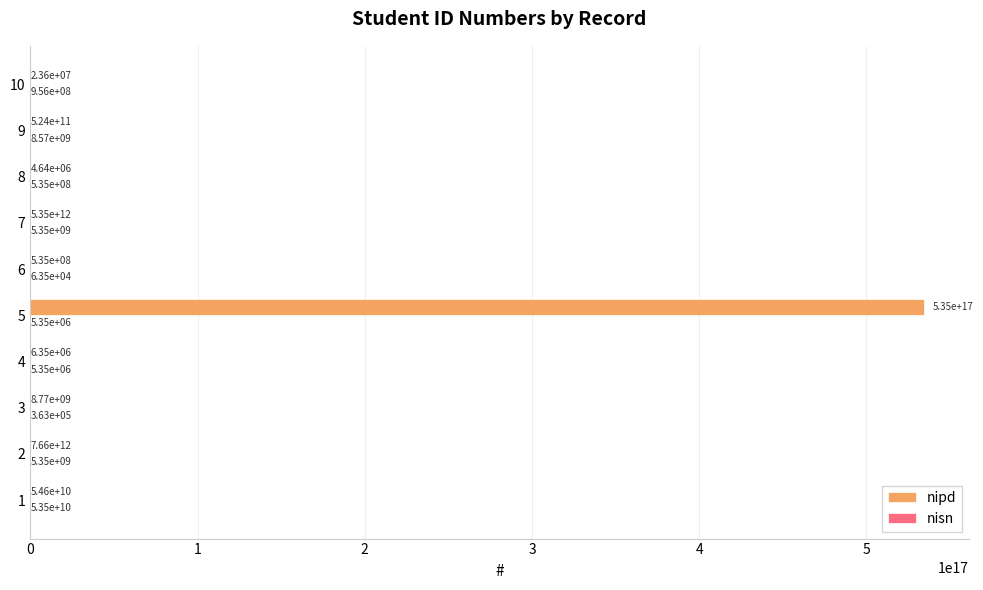

Which series changed the most between 3 and 6?

nipd